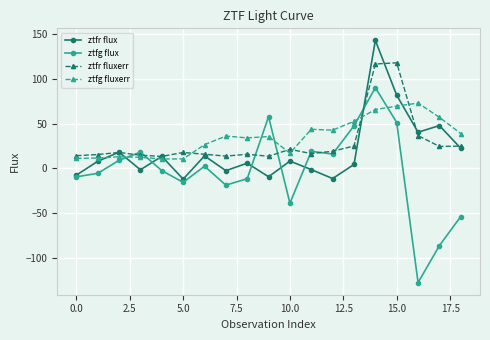

How many distinct data groups are displayed?

4